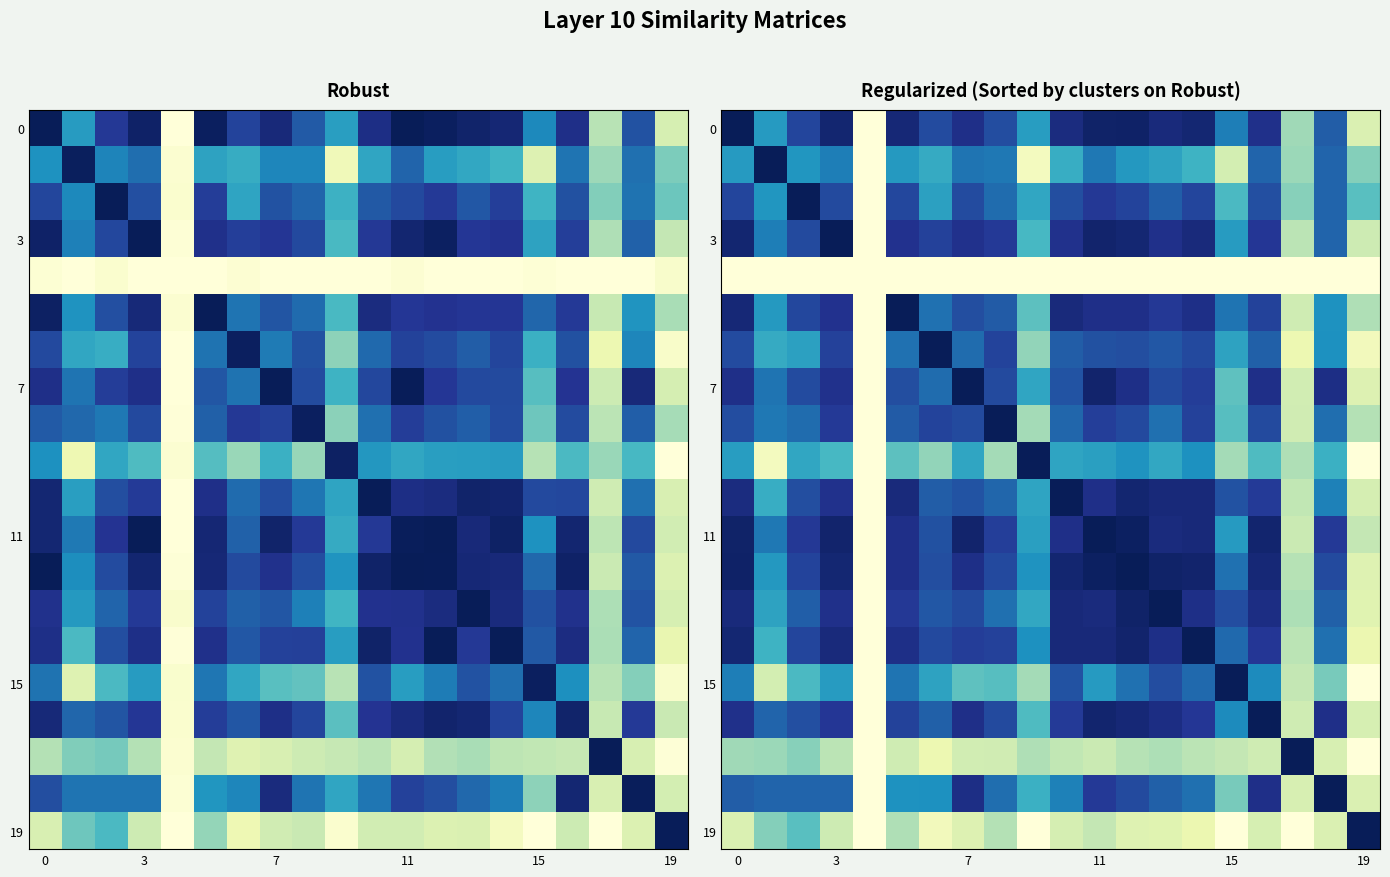

At which category is the sum across all series the highest?

11